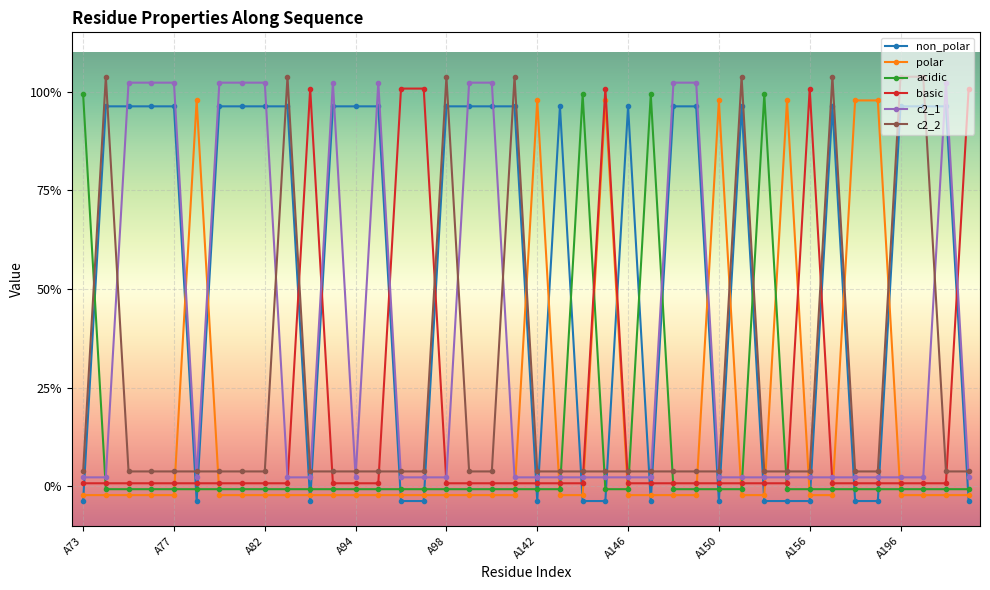

Between which two adjacent categories do non_polar and c2_1 first intersect?

A73 and A74